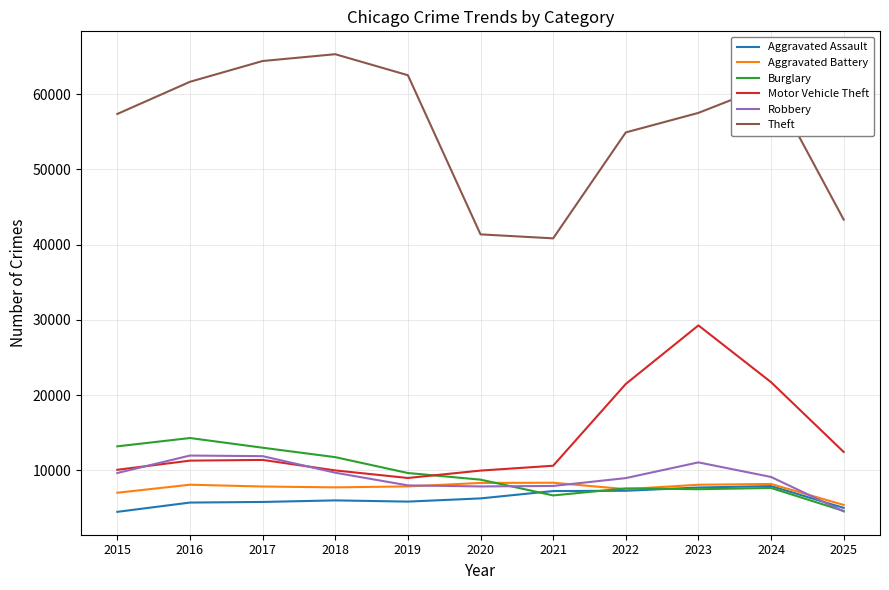

How many lines are shown in the chart?

6